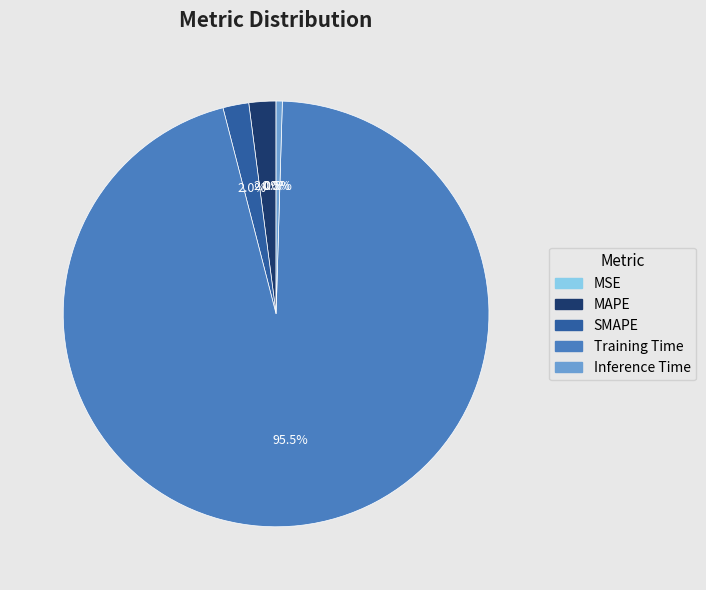

What is the largest slice in the pie chart?

Training Time